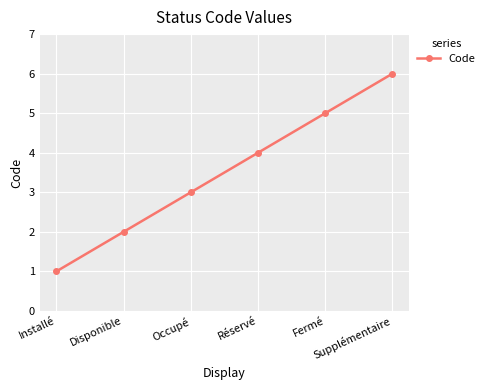

Which label corresponds to the largest value in the chart?

Supplémentaire